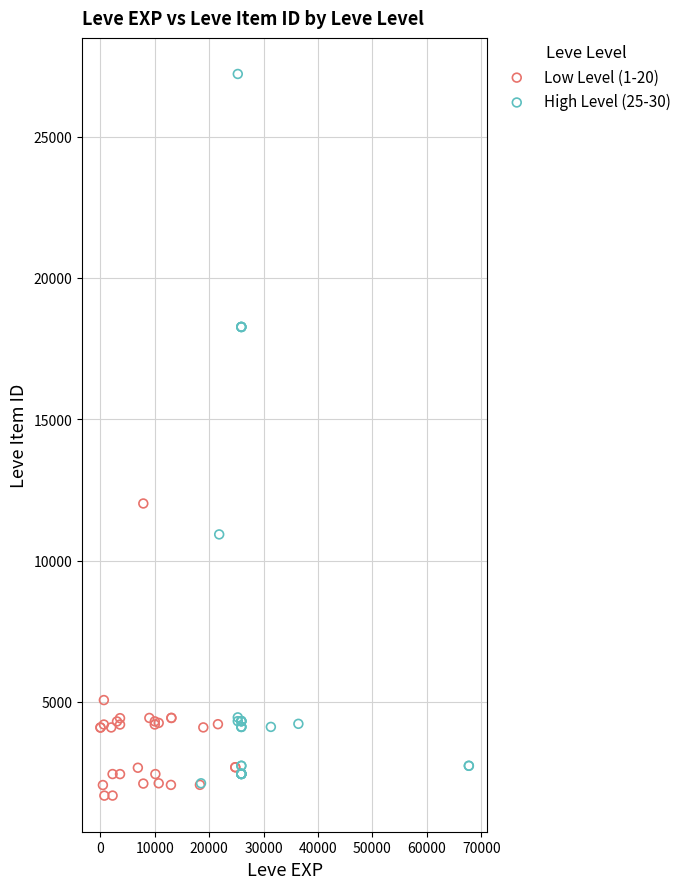

Which series has the widest spread of Y values?

High Level (25-30)